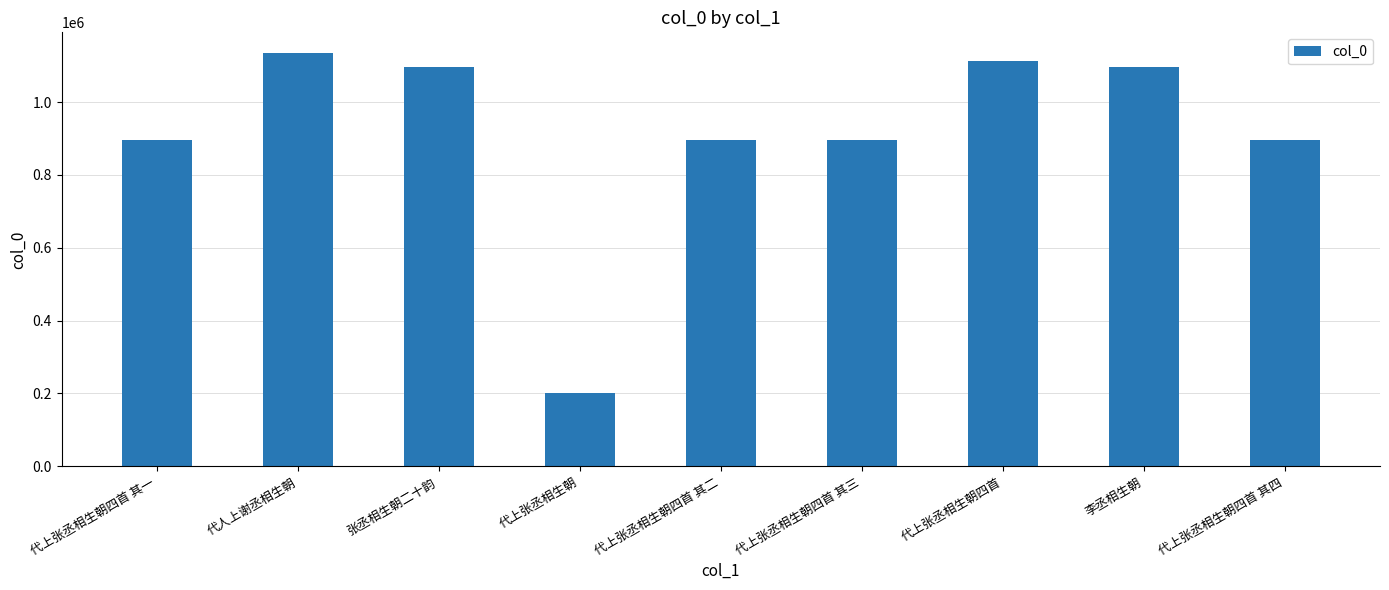

Which has a higher value, 代上张丞相生朝 or 代人上谢丞相生朝?

代人上谢丞相生朝